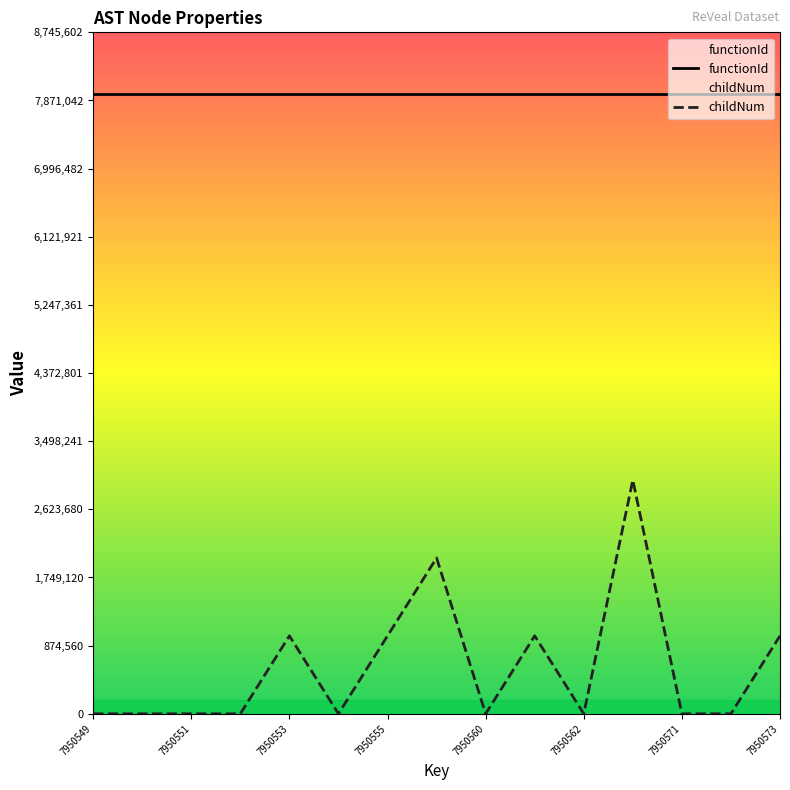

Does the chart display data point markers on the line(s)?

No